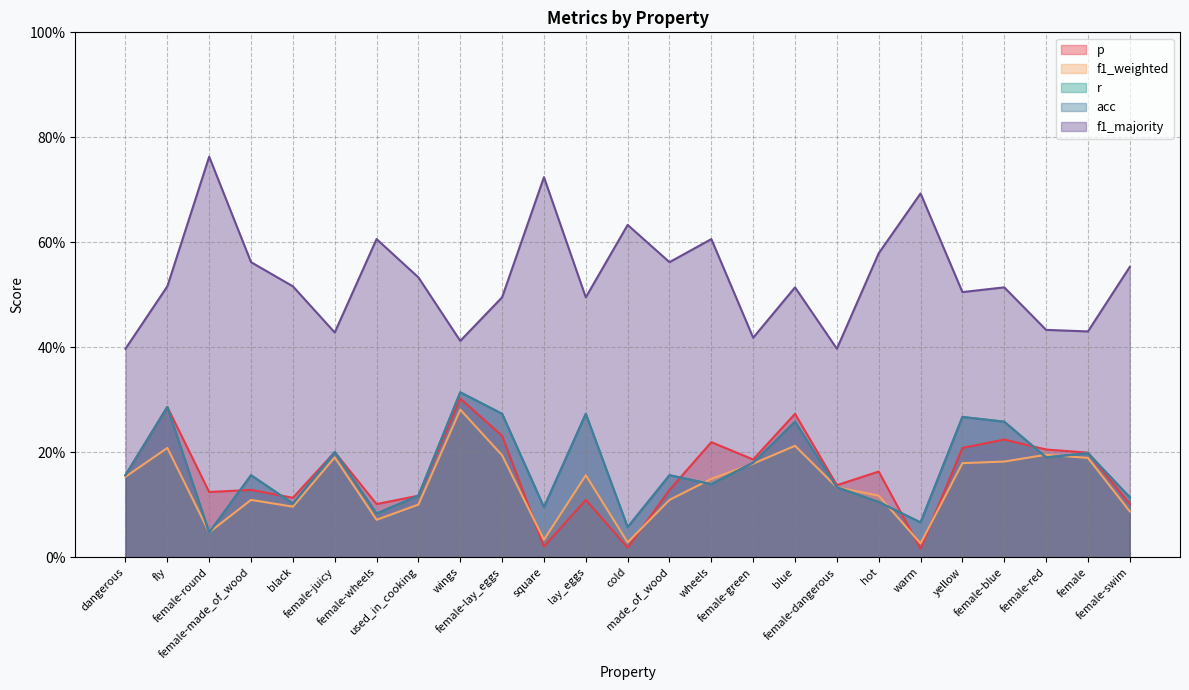

What is the label of the 6th point from the right?

warm